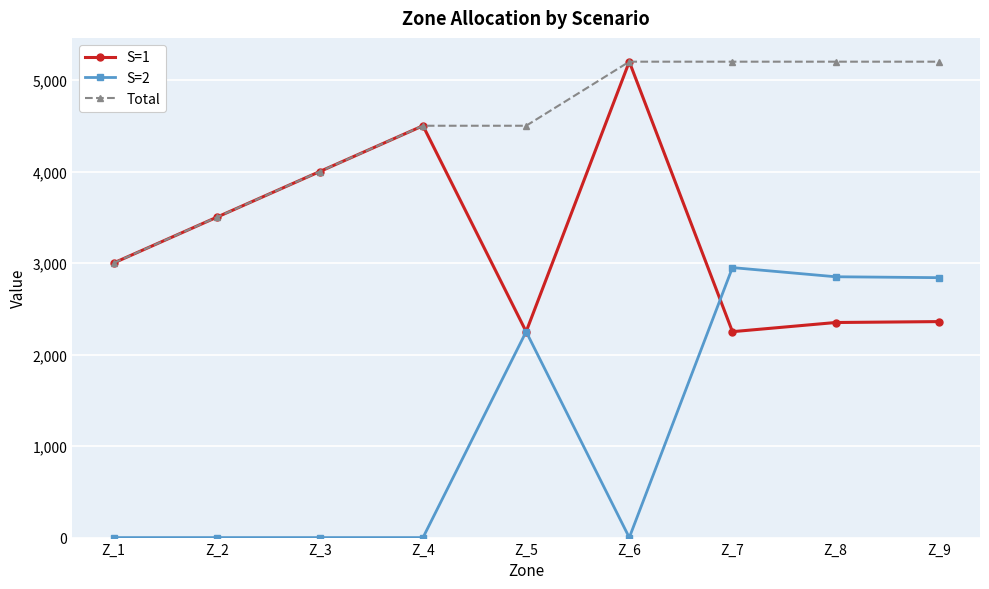

At which label does Total reach its minimum?

Z_1